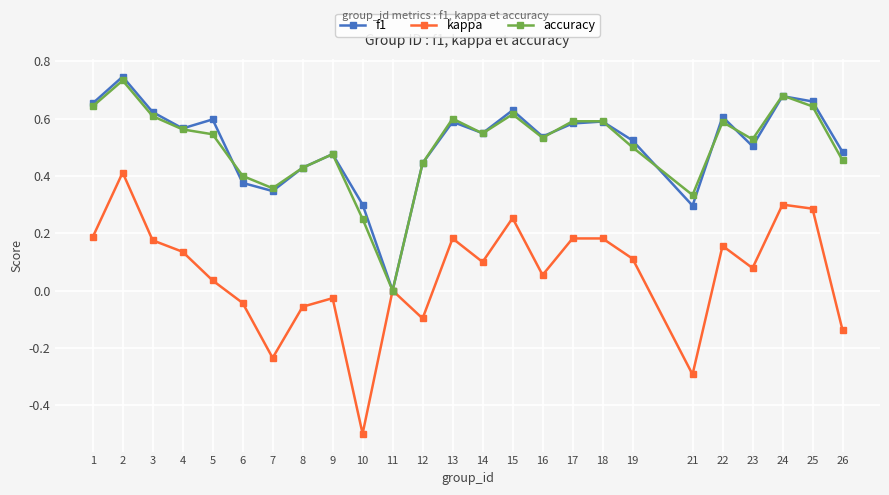

Rank the series by their maximum value, from highest to lowest.

f1, accuracy, kappa